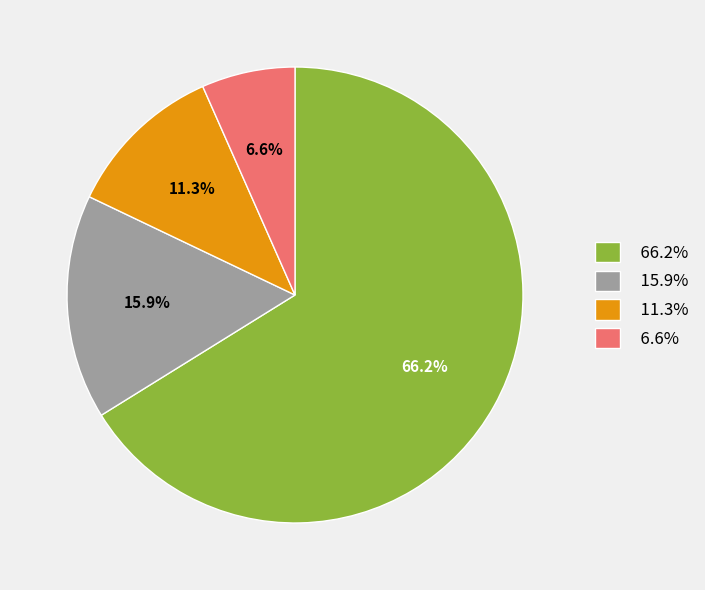

To the nearest percent, what is the difference between the largest and smallest slice percentages?

60%